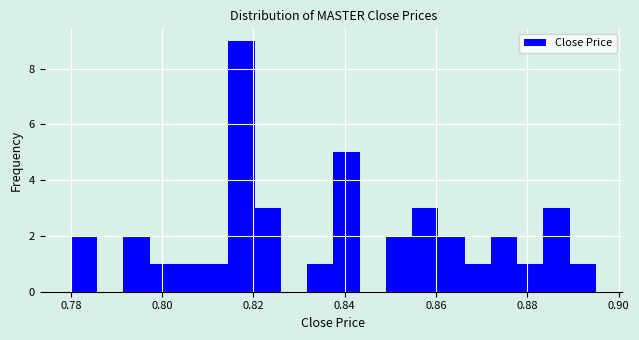

Around what value on the x-axis is the tallest bar? Give the approximate position of its centre, as read against the axis.

0.818